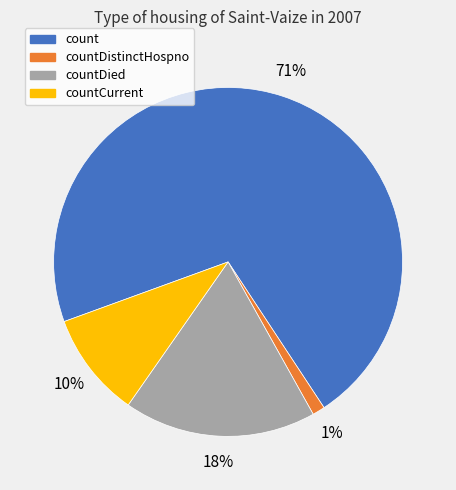

Between countDied and countCurrent, which is larger?

countDied